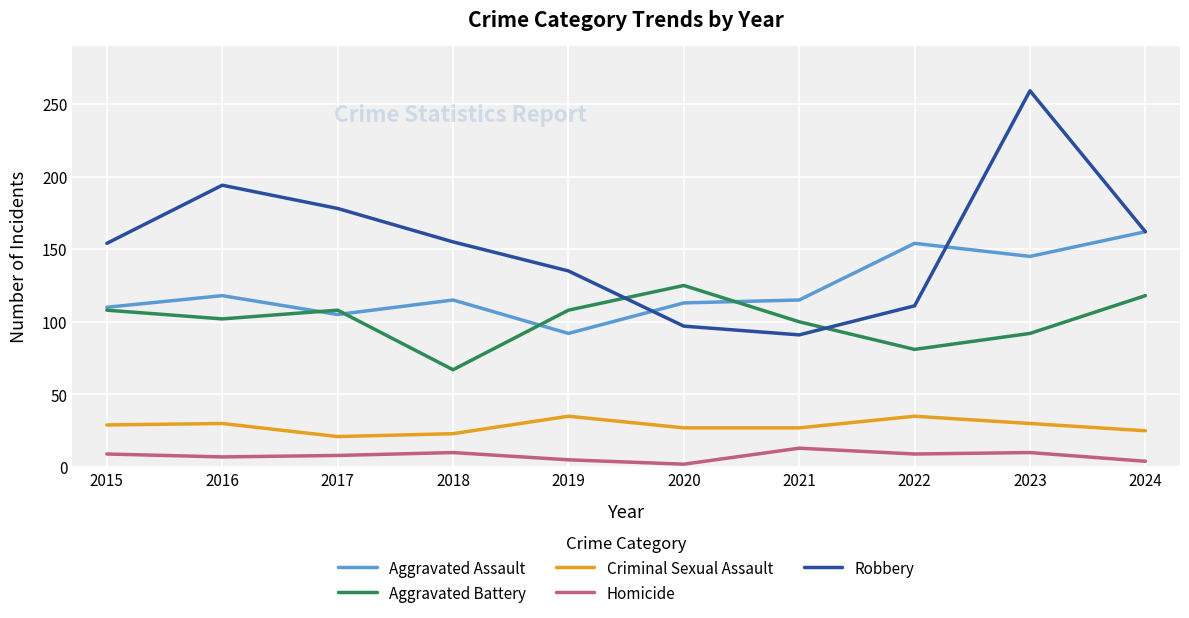

True or false: Homicide and Aggravated Battery intersect in this chart.

False